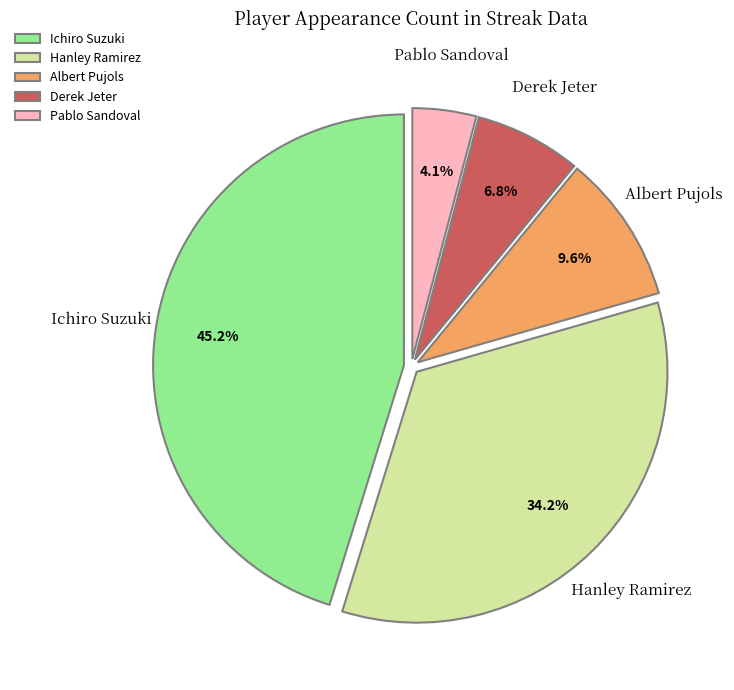

What is the ratio of the value at Derek Jeter to the value at Albert Pujols?

0.7